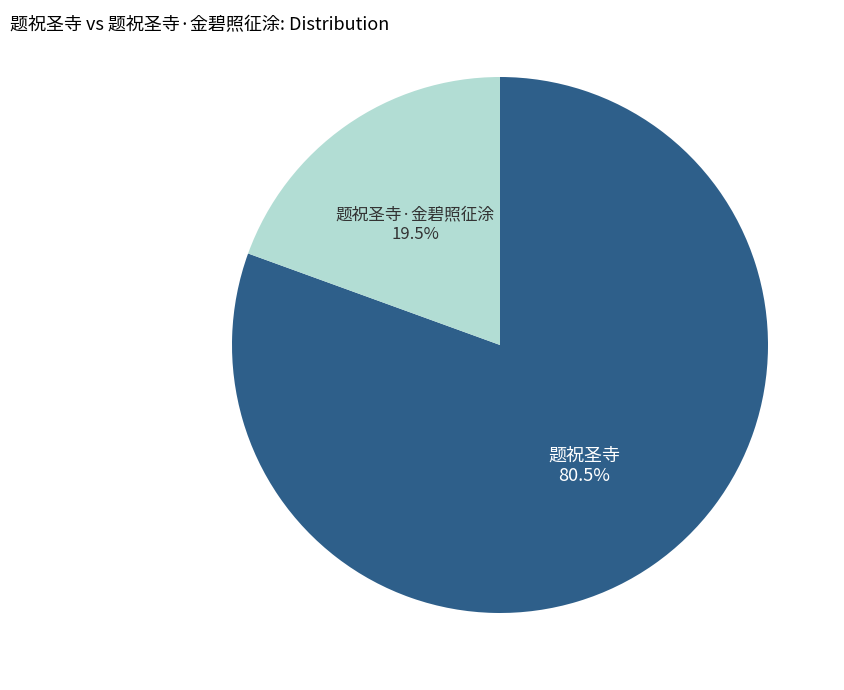

Is there any slice that represents more than half of the pie?

Yes